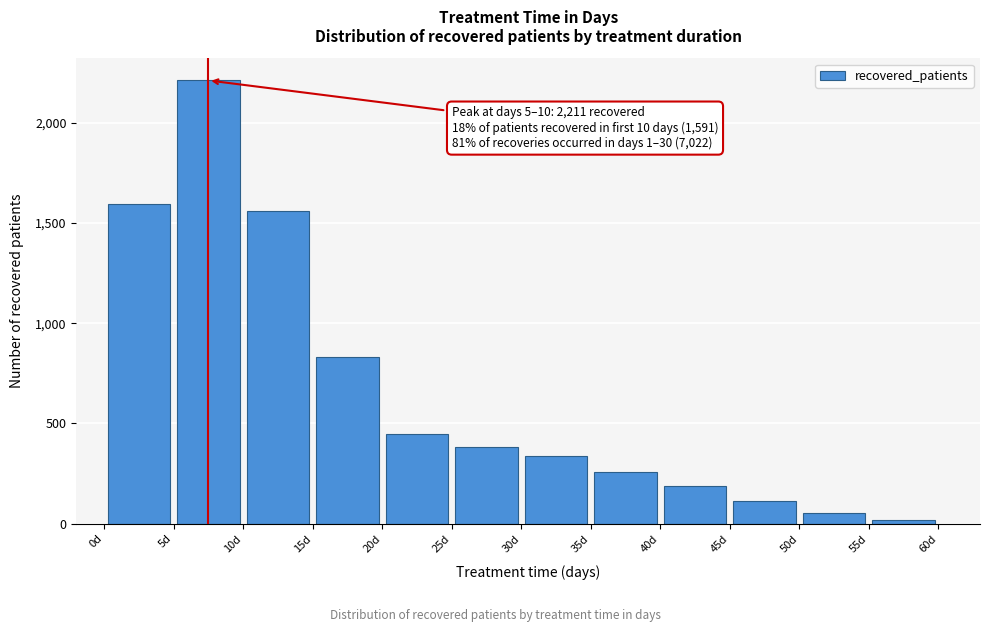

Which range on the x-axis has the tallest bar?

5 to 10